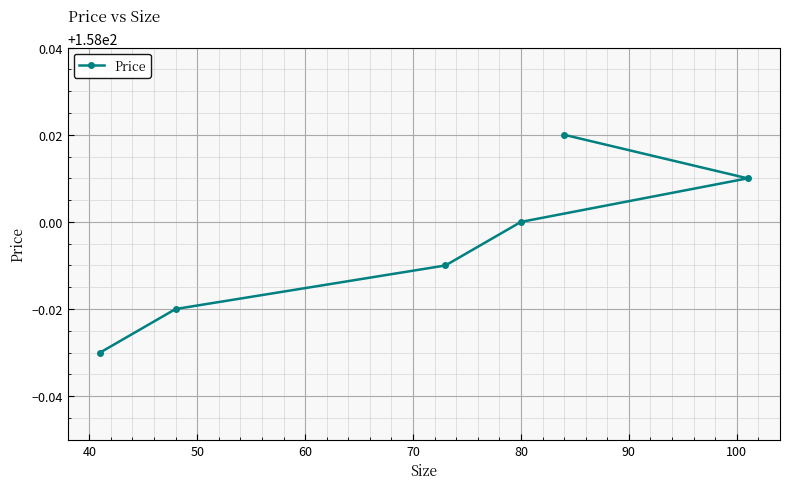

What is the smallest value displayed?

158.0